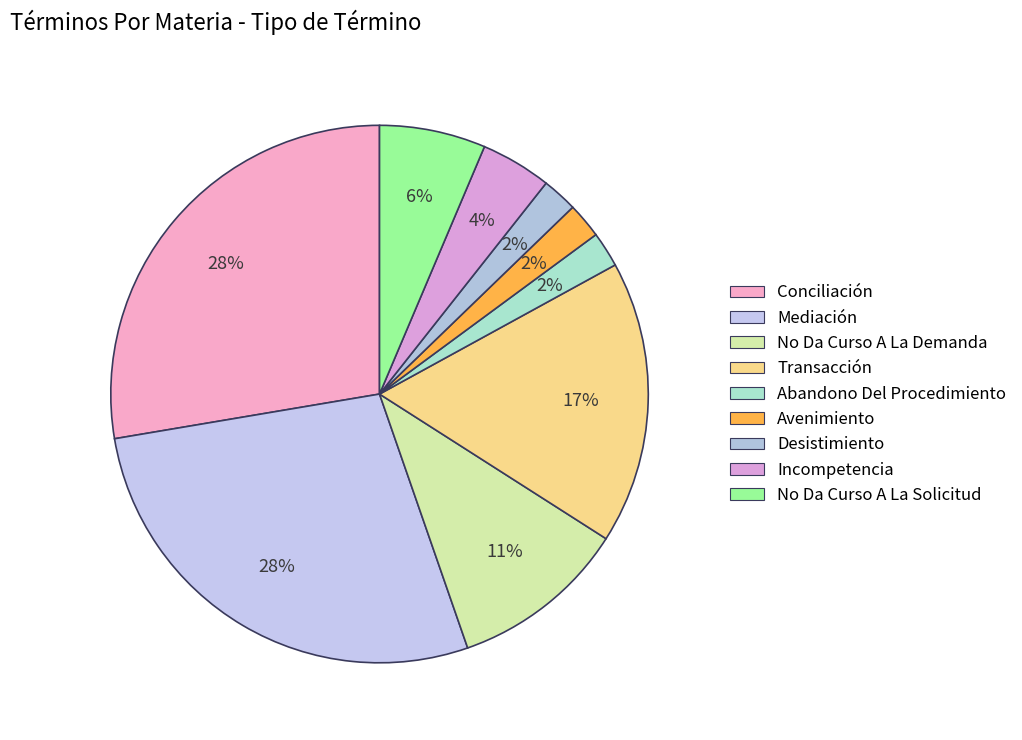

How many slices are in this pie chart?

9